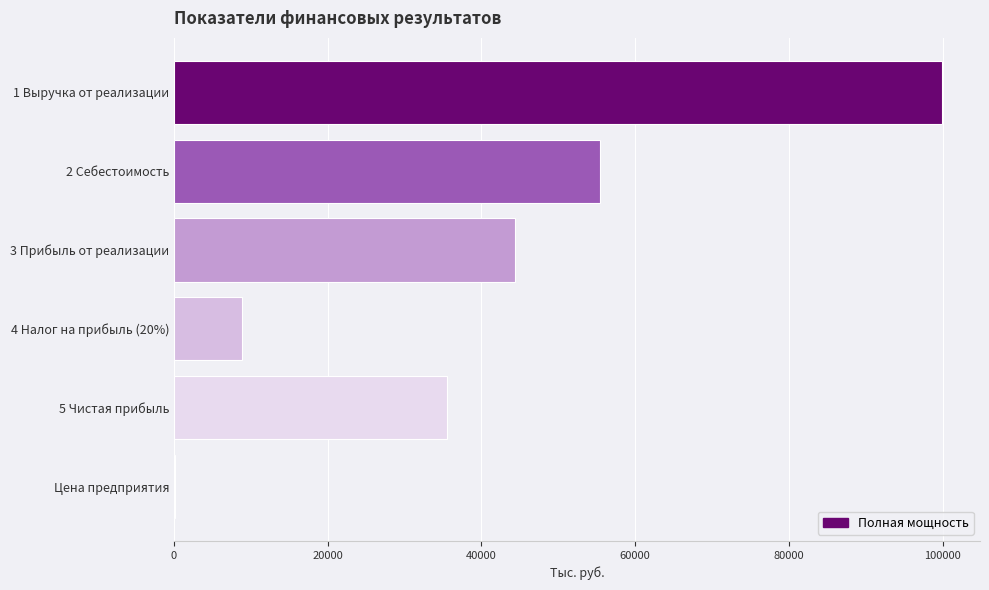

Which has a higher value, 1 Выручка от реализации or 2 Себестоимость?

1 Выручка от реализации